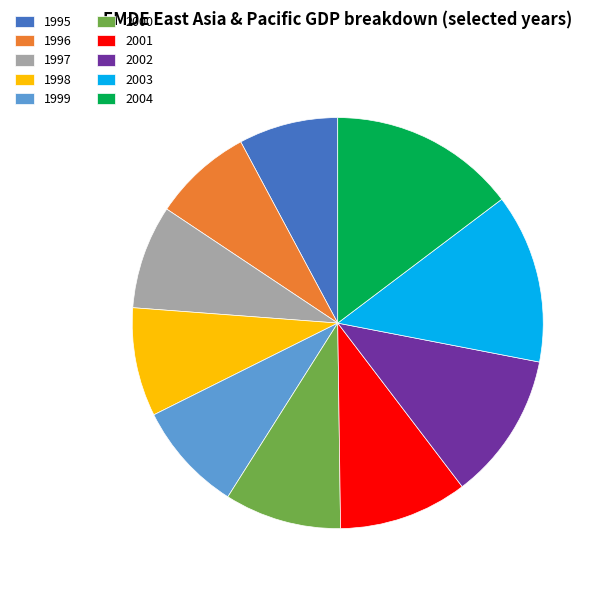

What is the ratio of the value at 1998 to the value at 2001?

0.8